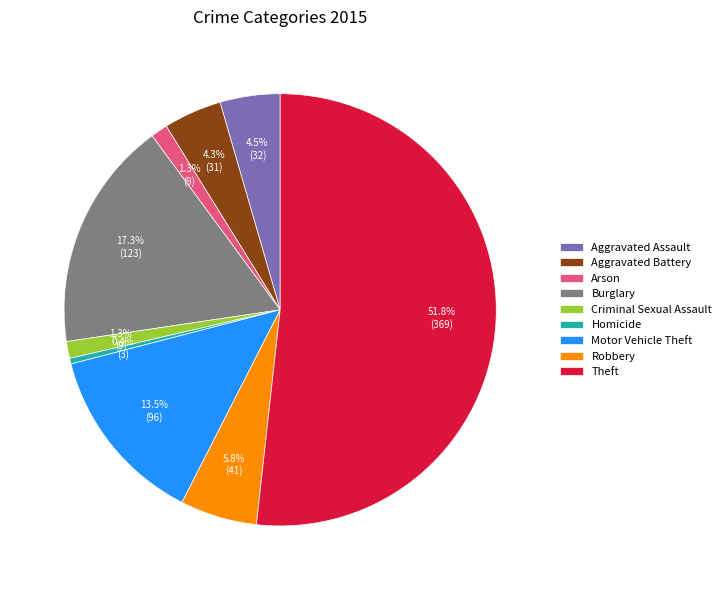

What is the majority slice?

Theft